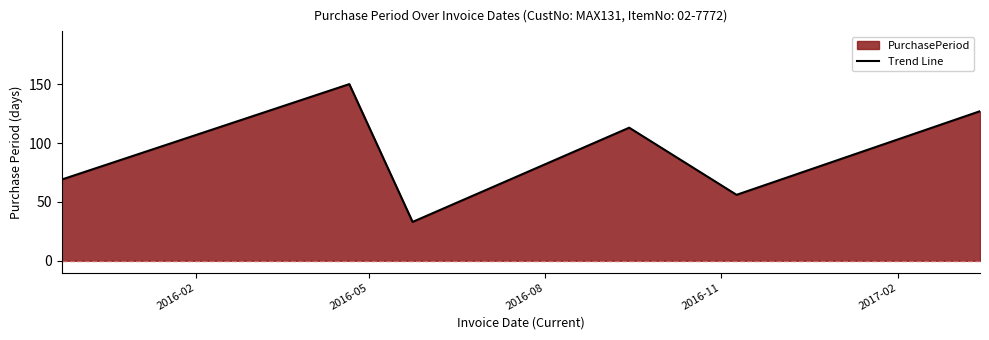

What is the minimum value shown in the chart?

33